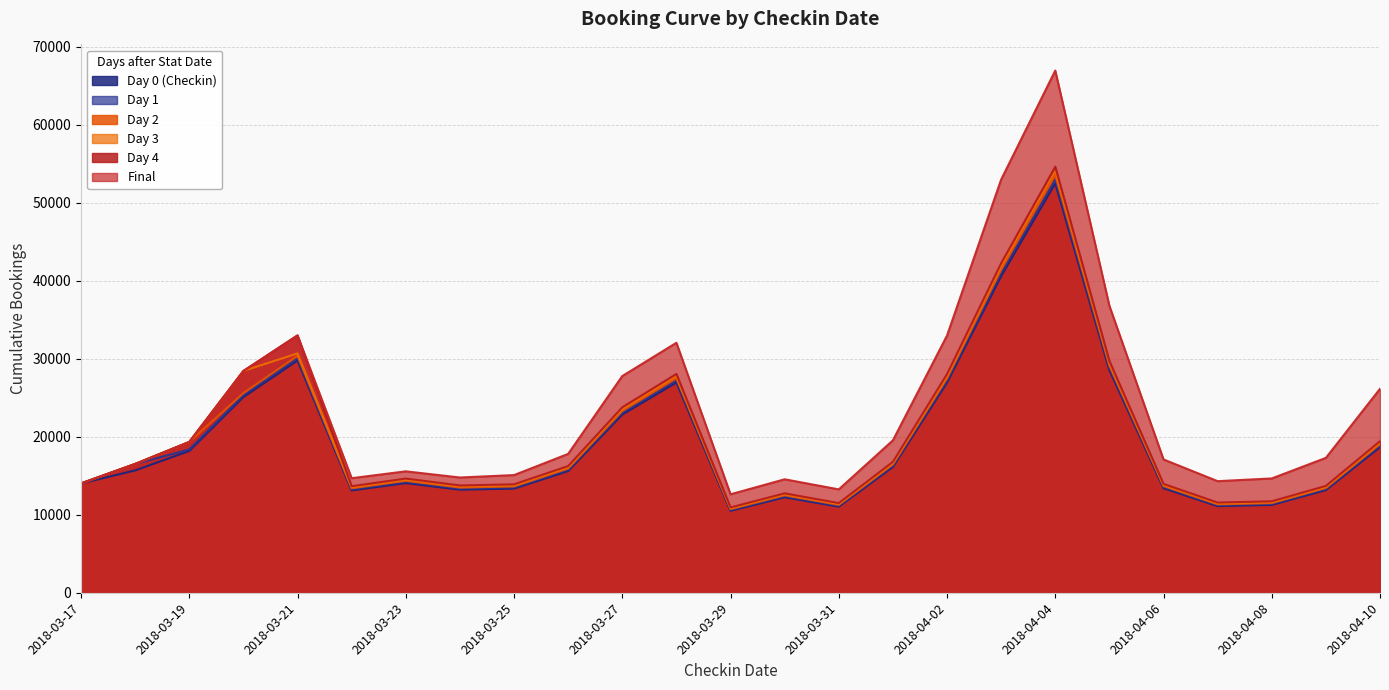

Reading left to right, transcribe all the data shown in this chart.

Day 0 (Checkin): 14009	15679	18176	25076	29767	13116	14058	13209	13351	15597	22833	26944	10502	12239	11038	16115	26927	40579	52466	28537	13400	11104	11260	13157	18662
Day 1: 14009	16505	18360	25330	30068	13249	14201	13343	13486	15755	23064	27217	10609	12363	11150	16278	27199	40989	52996	28826	13536	11217	11374	13290	18851
Day 2: 14009	16505	19327	25586	30372	13383	14345	13478	13623	15915	23297	27492	10717	12488	11263	16443	27474	41404	53532	29118	13673	11331	11489	13425	19042
Day 3: 14009	16505	19327	28429	30679	13519	14490	13615	13761	16076	23533	27770	10826	12615	11377	16610	27752	41823	54073	29413	13812	11446	11606	13561	19235
Day 4: 14009	16505	19327	28429	32989	13656	14637	13753	13900	16239	23771	28051	10936	12743	11492	16778	28033	42246	54620	29711	13952	11562	11724	13698	19430
Final: 14009	16505	19327	28429	32989	14684	15564	14772	15082	17798	27776	32043	12621	14543	13248	19534	32963	52964	66936	36784	17085	14303	14651	17290	26144